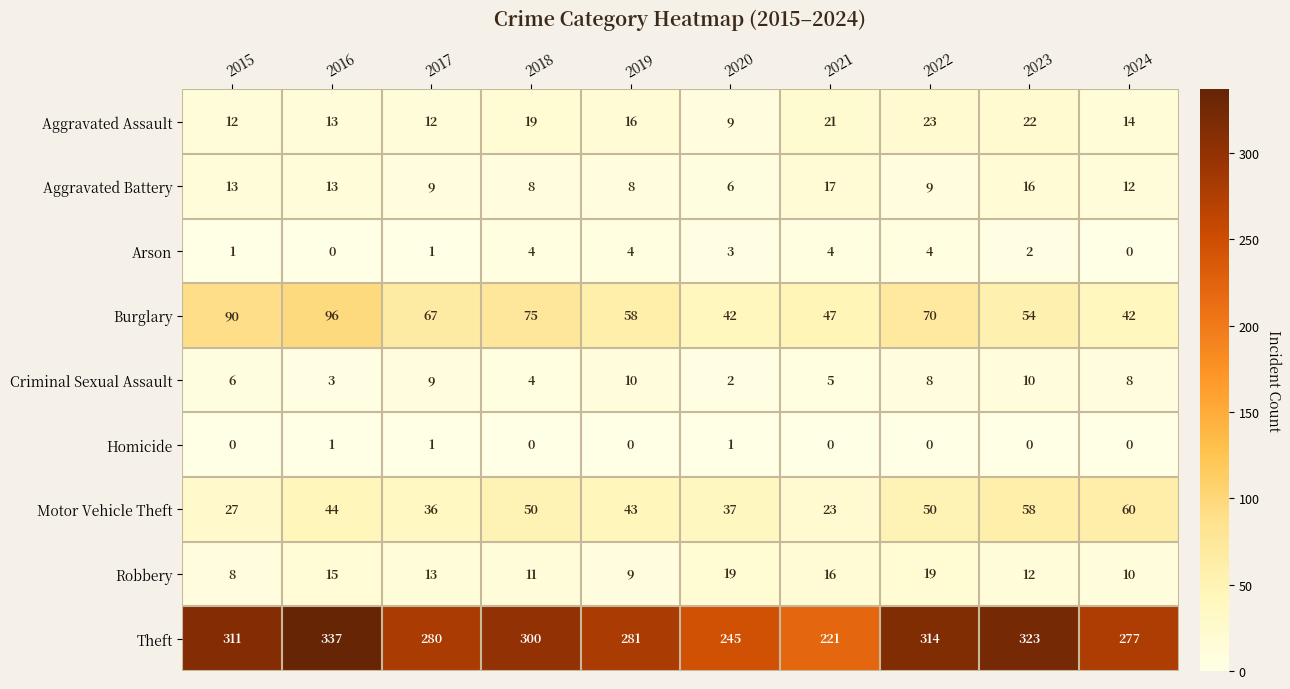

Is it true that Criminal Sexual Assault equals 16 at 2017?

False